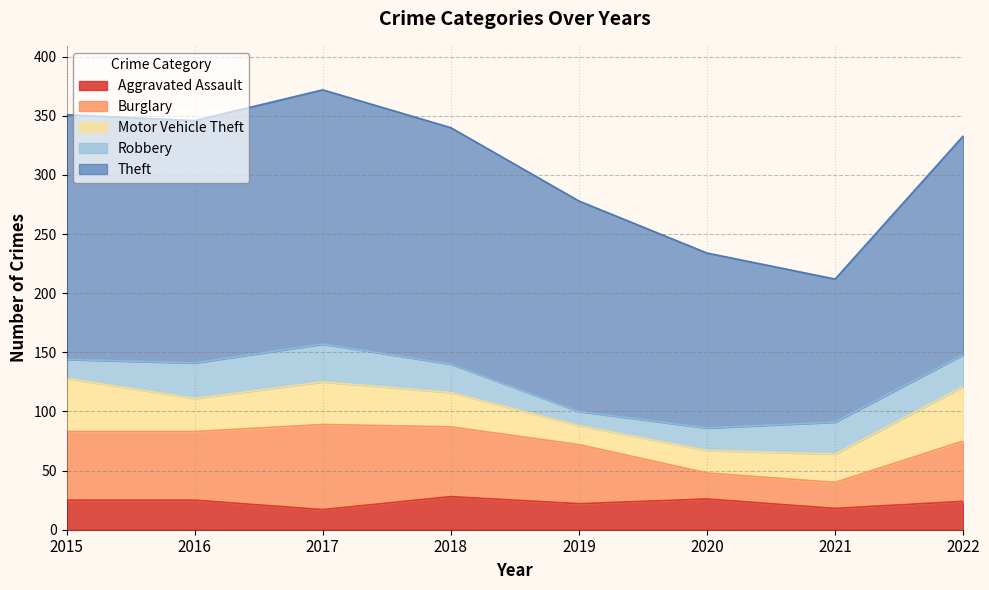

How many data points does each series have?

8